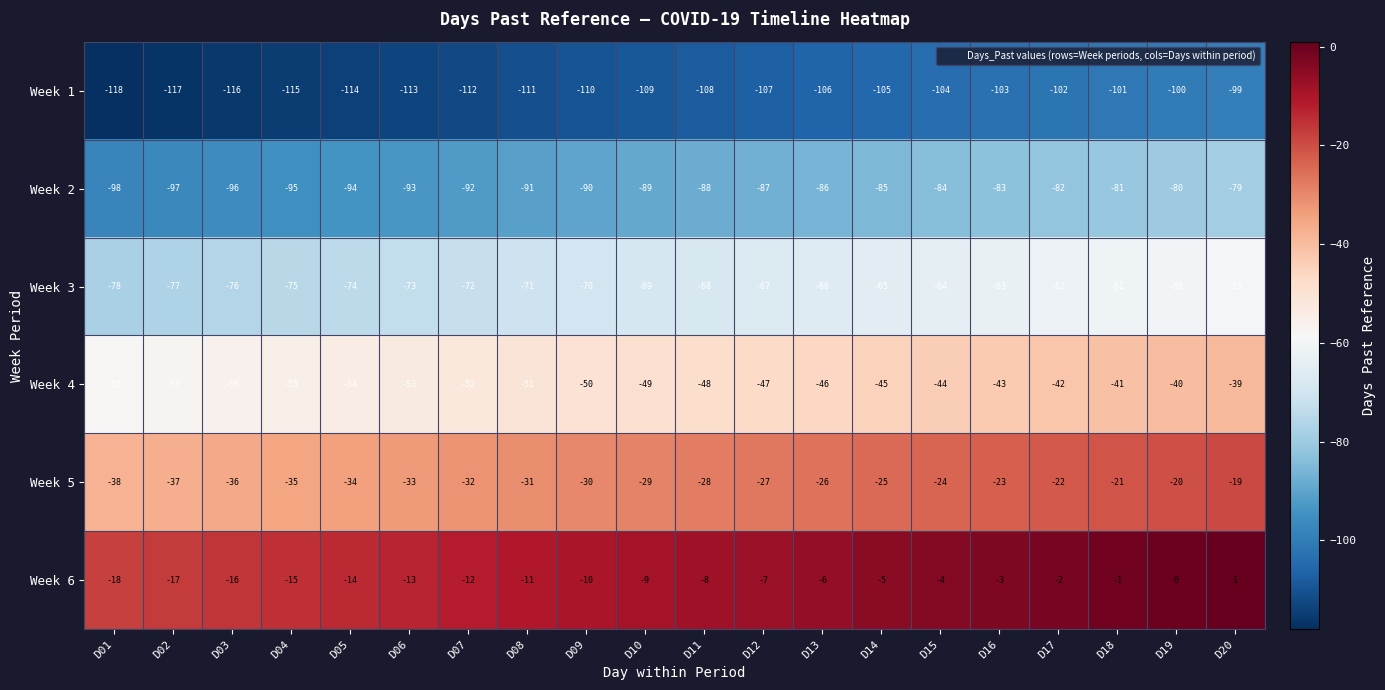

What value does the Week 2 series have at D16, to the nearest 5?

-85